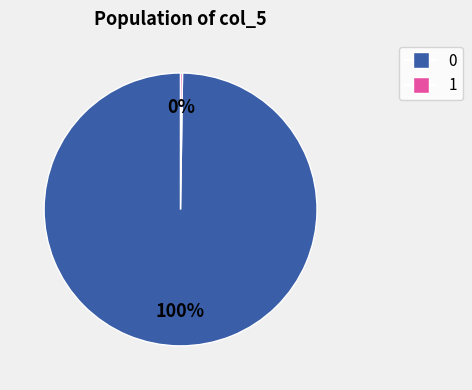

Is there a majority slice in this chart?

Yes